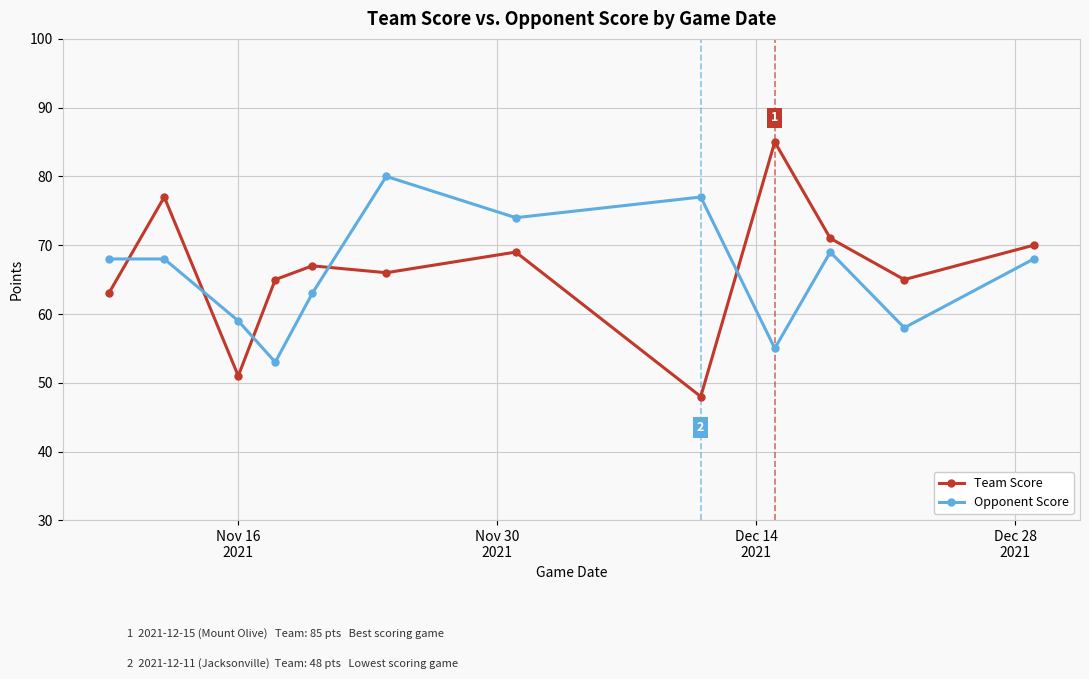

What is the lowest value of the Opponent Score series?

53